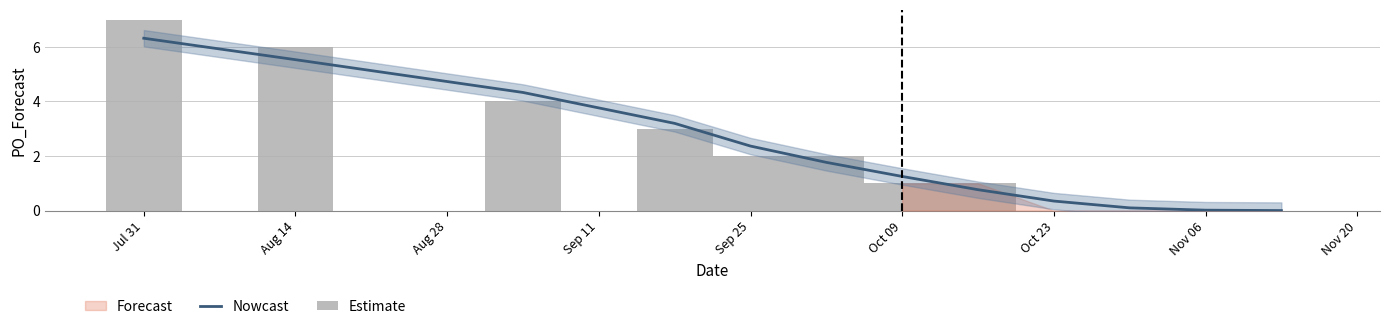

Which series has the largest range (max minus min)?

Estimate